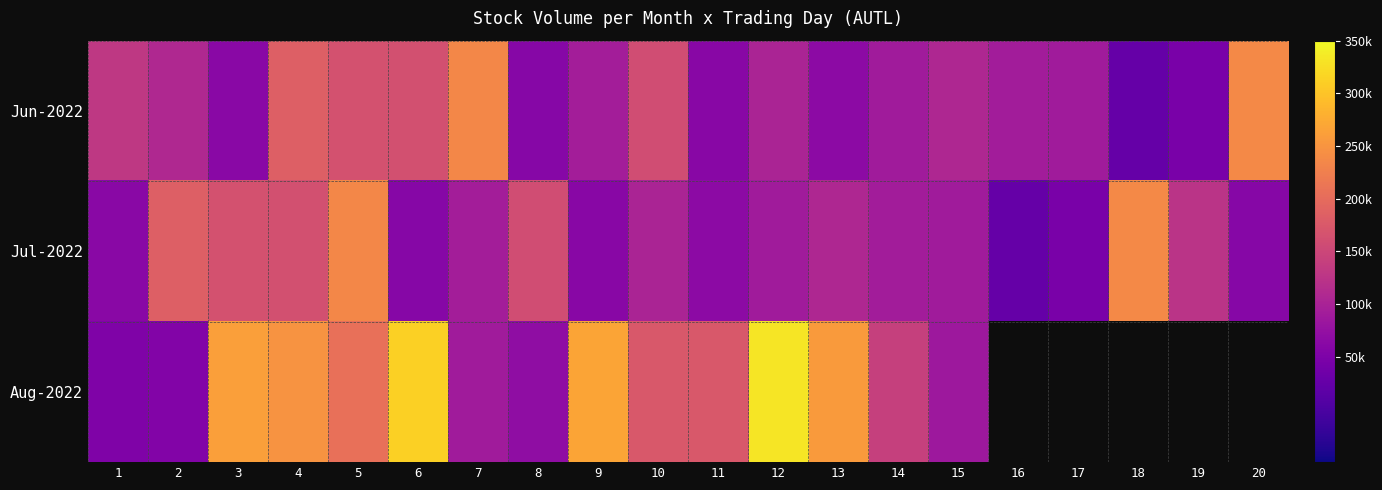

Which category has the highest value across all series?

12